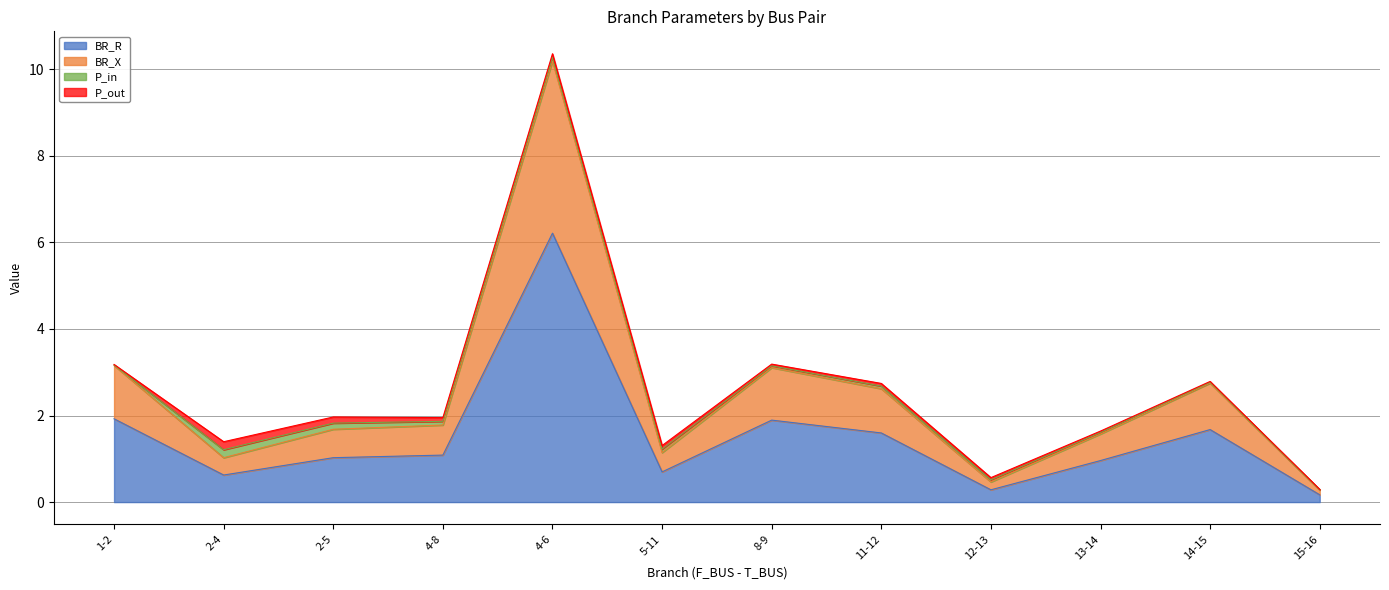

What is the maximum value for BR_R?

6.2